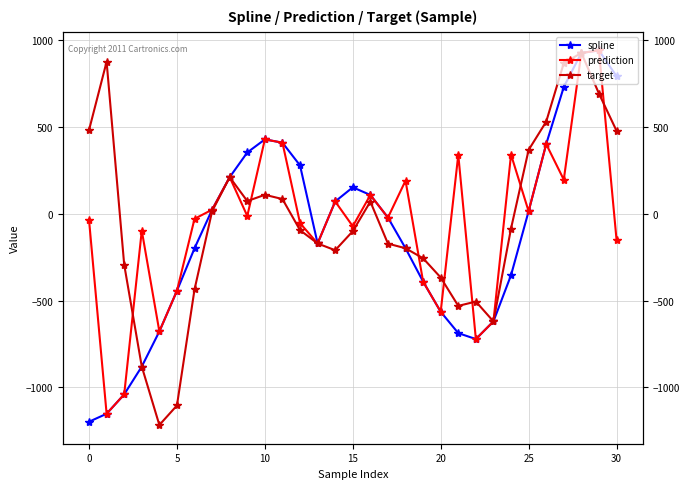

True or false: spline has more than 0 interior local peaks.

True